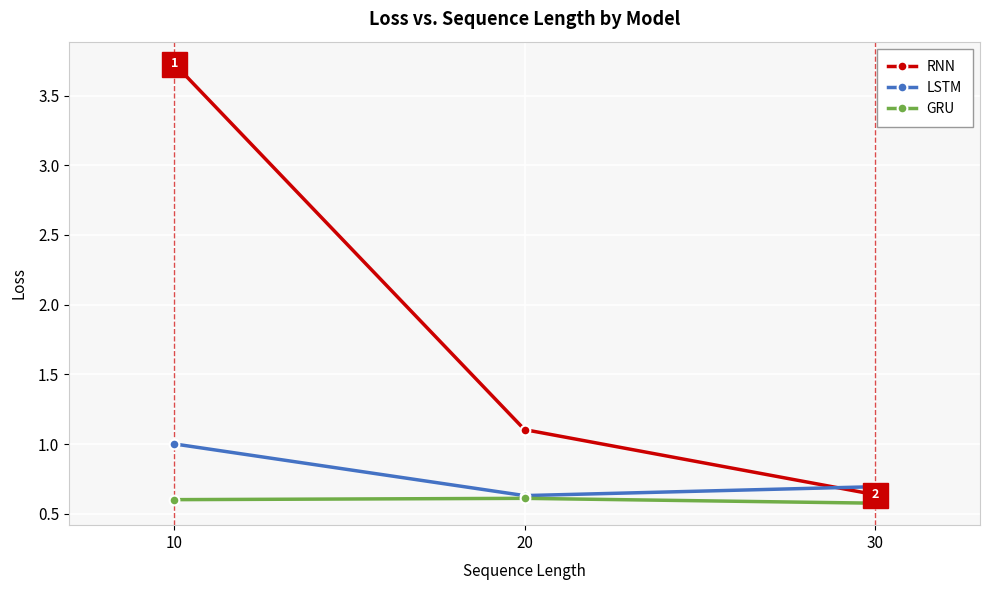

Read the LSTM value at 30.

0.7